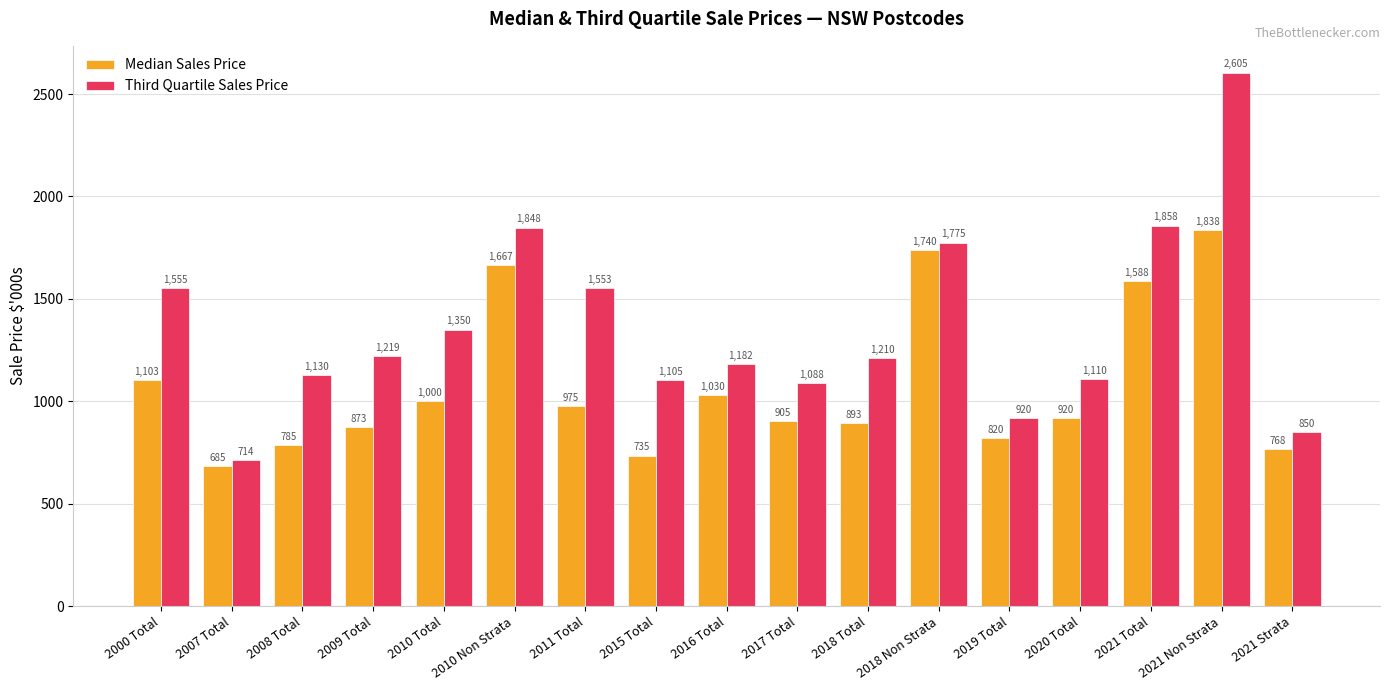

What is the label of the 4th bar from the left?

2009 Total